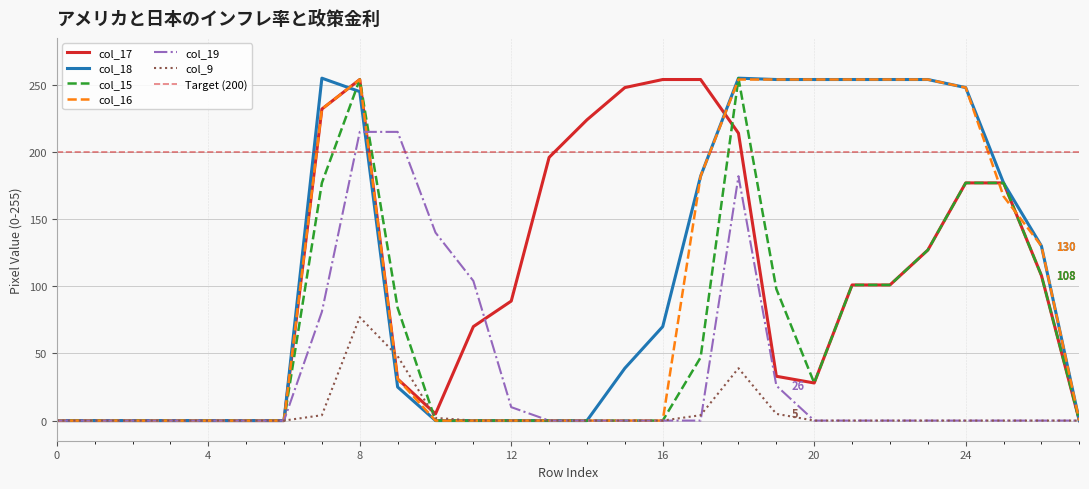

Is it true that col_18 equals 254 at 20?

True